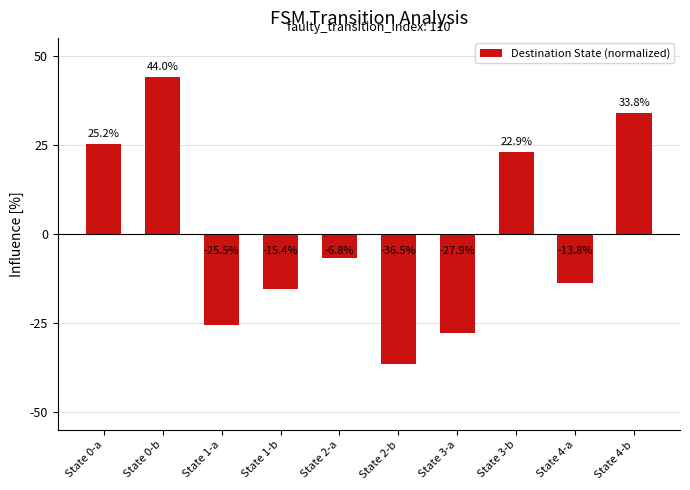

Rank the categories by value from lowest to highest.

State 2-b, State 3-a, State 1-a, State 1-b, State 4-a, State 2-a, State 3-b, State 0-a, State 4-b, State 0-b